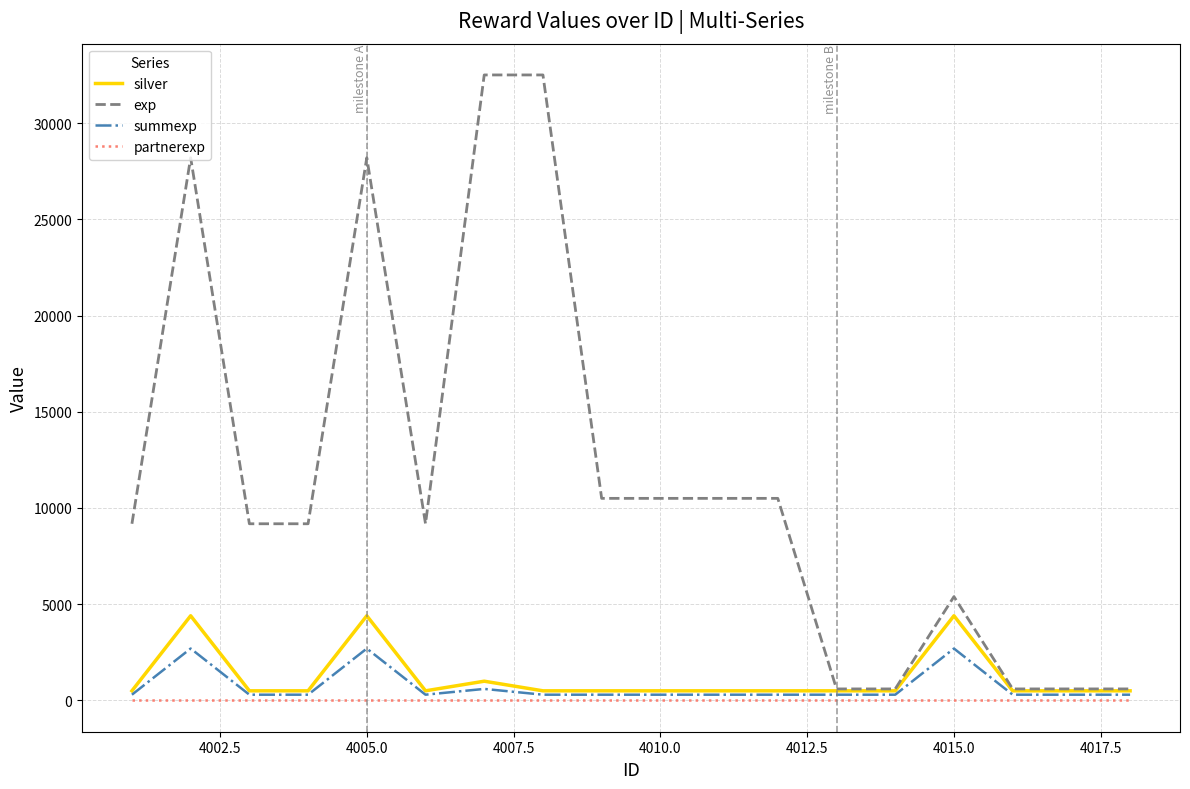

What is the maximum value shown in the chart?

32500